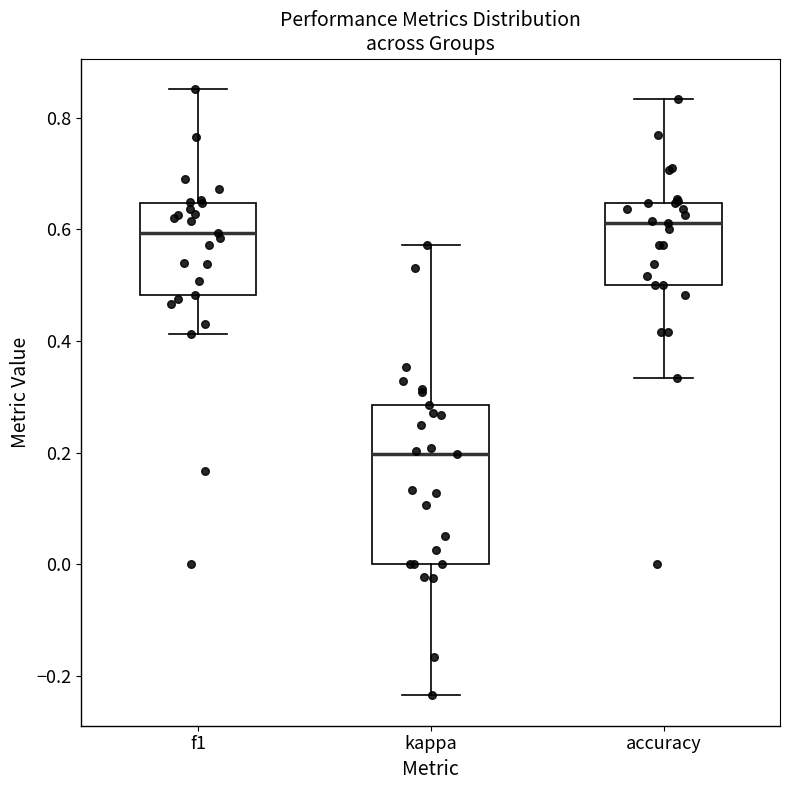

Comparing the boxes themselves (not the whiskers), which one is the tallest?

kappa